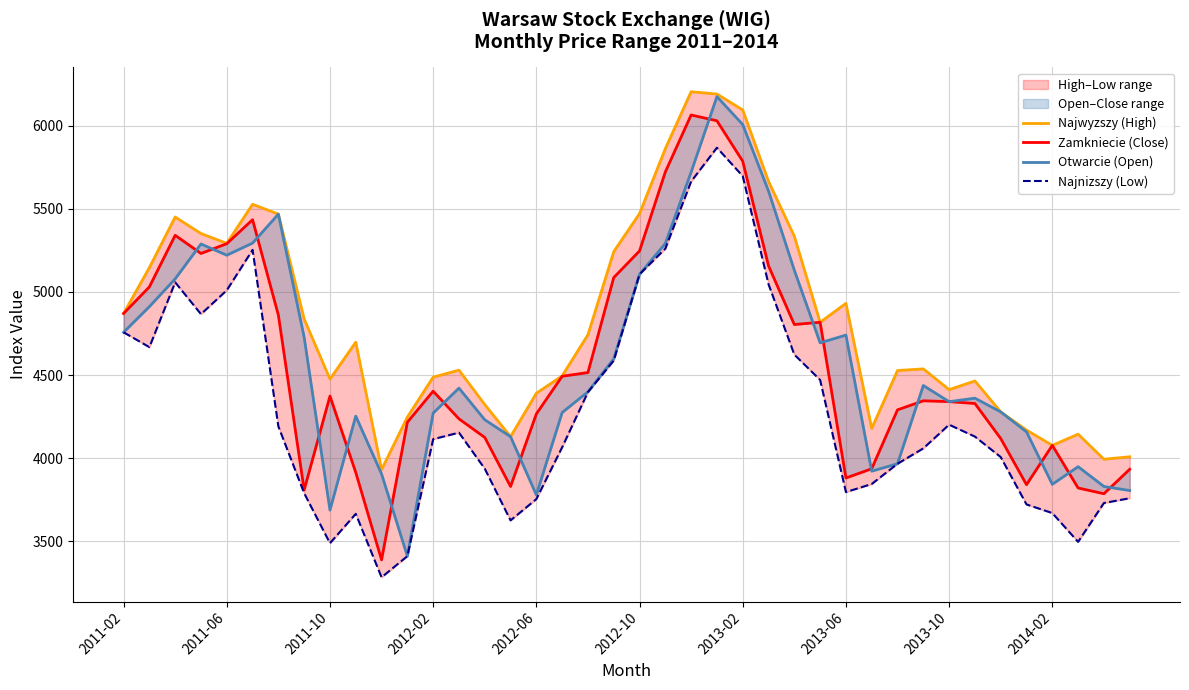

What is the sum of the Najwyzszy (High) values at 39 and 32?

8420.8